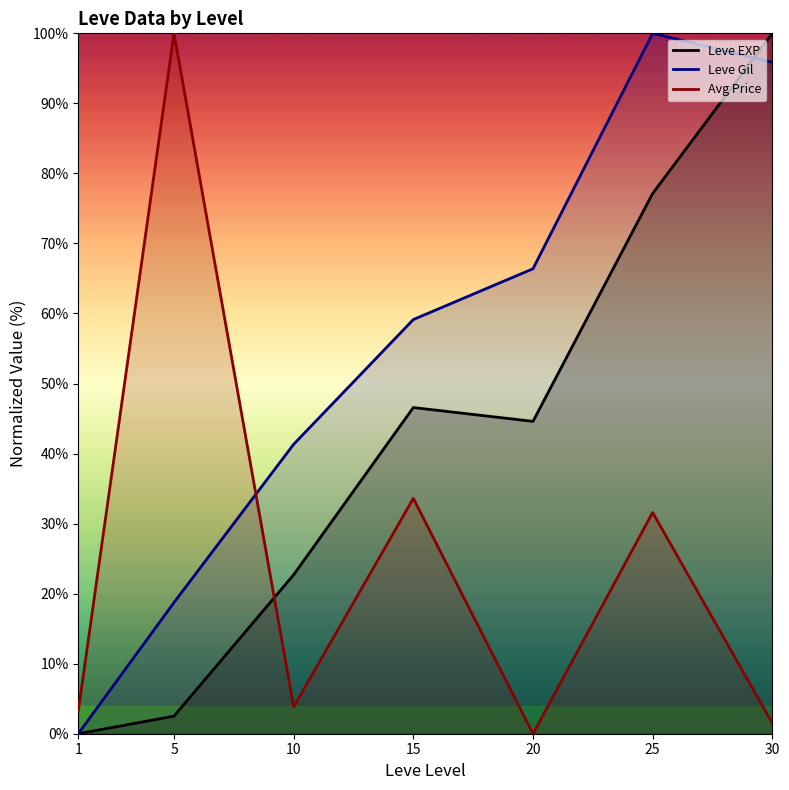

After their last crossing, which series has the higher values: Leve EXP or Avg Price?

Leve EXP